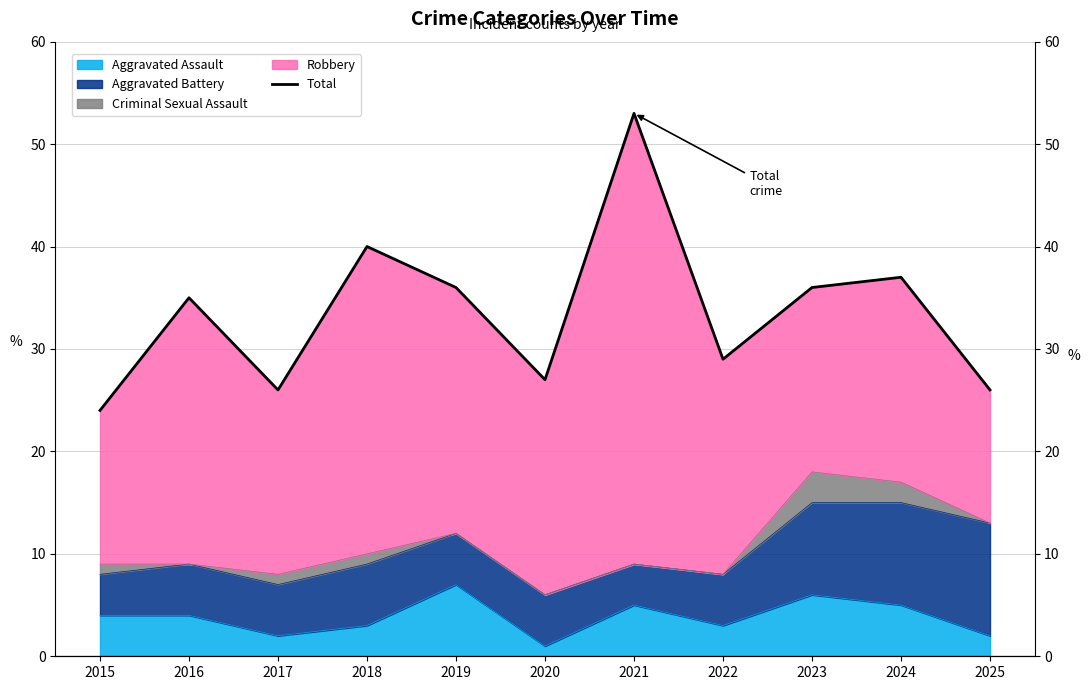

What is the value of the 1st point from the left?

24